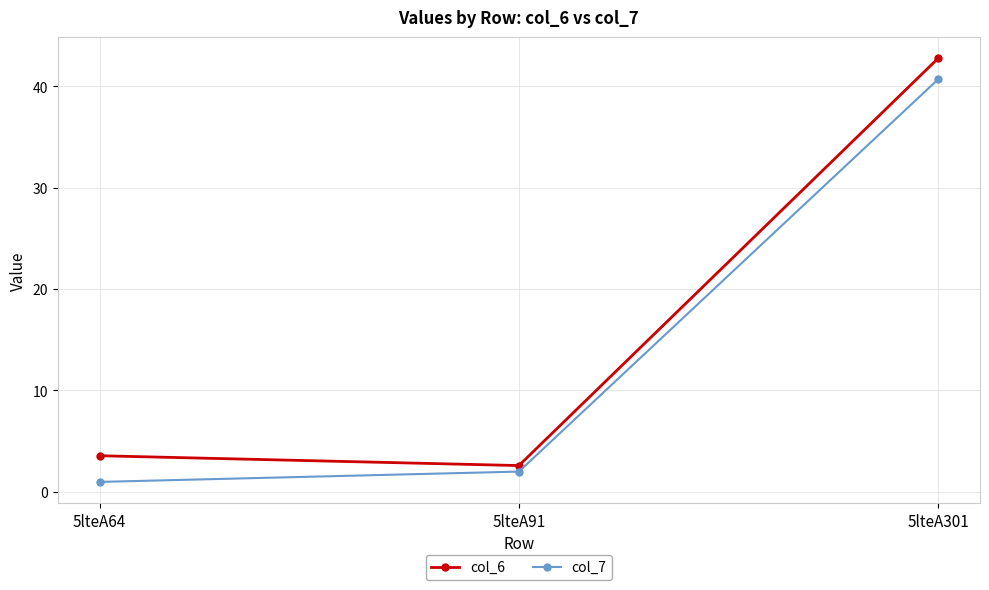

Reading left to right, extract all data points from this chart.

col_6: 3.6	2.6	42.8
col_7: 1.0	2.0	40.7